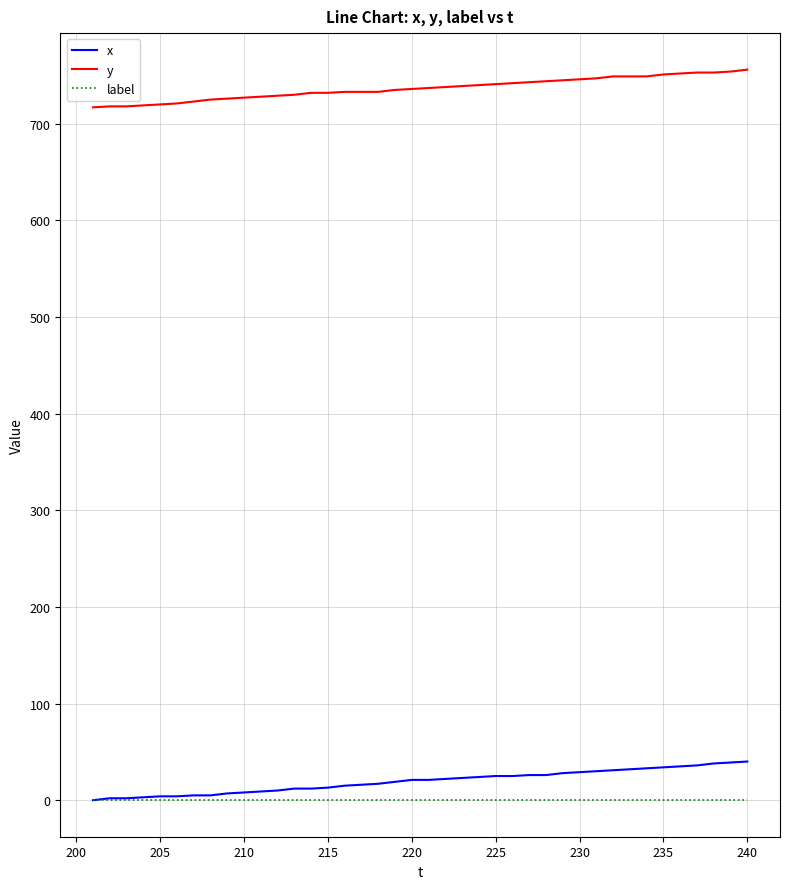

How many categories are shown in the chart?

40